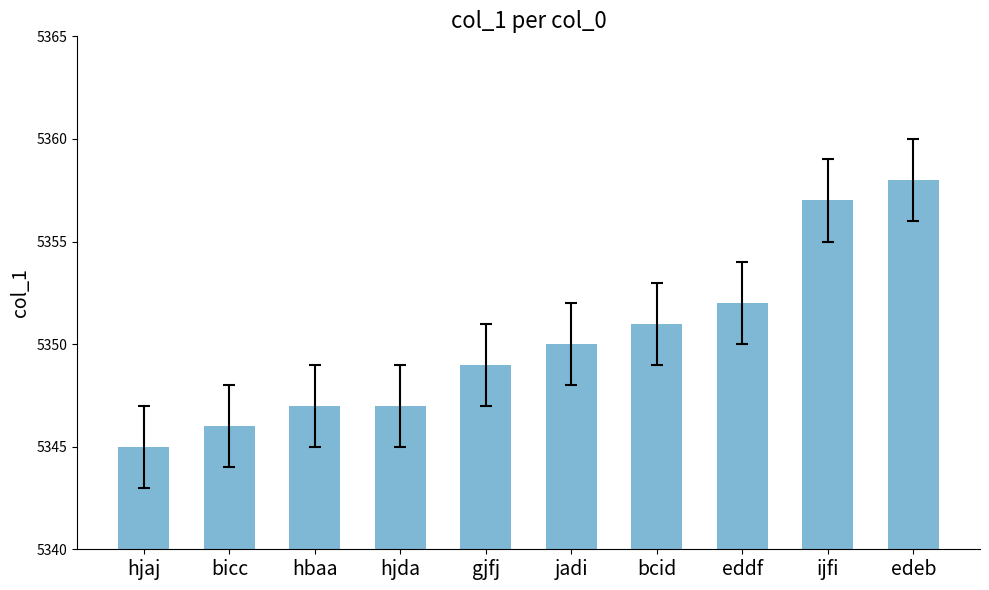

At which category does the chart reach its peak across all series?

edeb